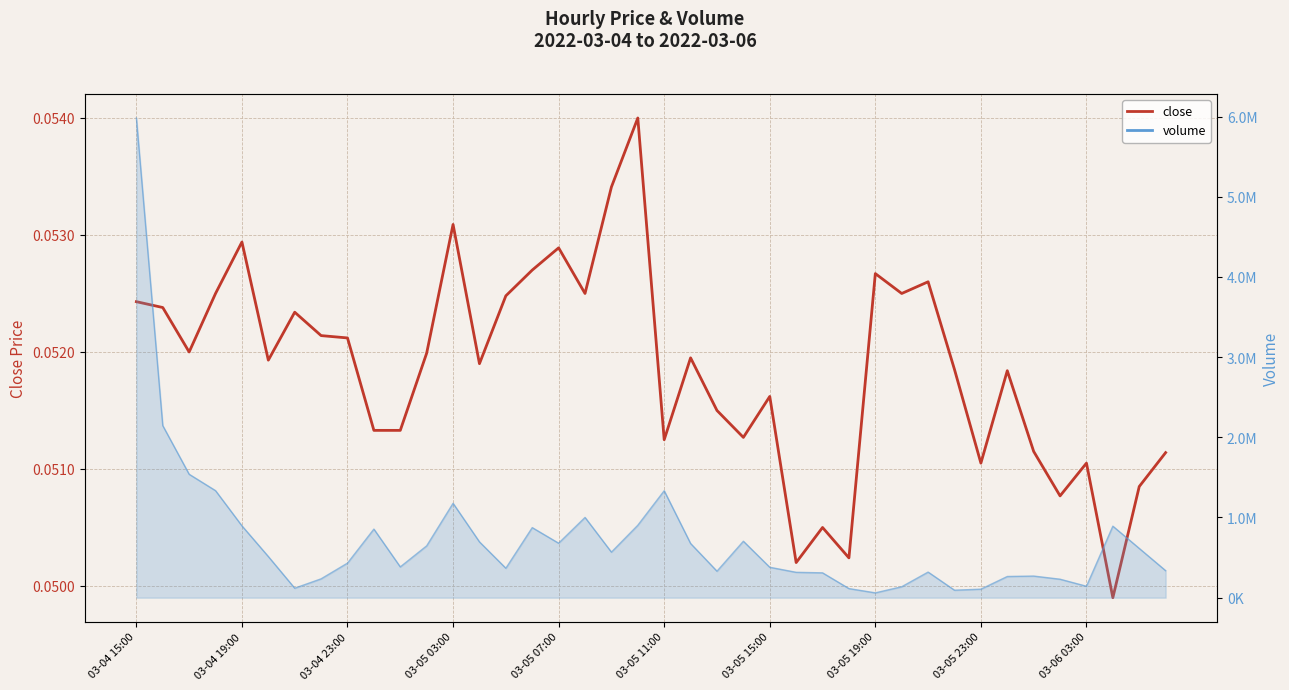

How many interior local peaks (higher than both neighbors) does the data have?

12